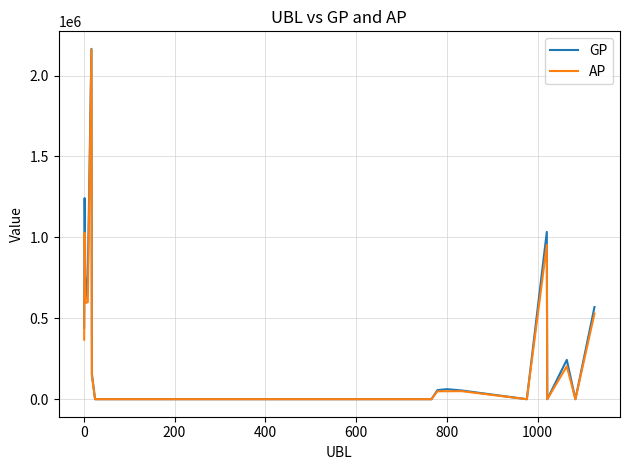

What are all the series names shown in the legend?

GP, AP